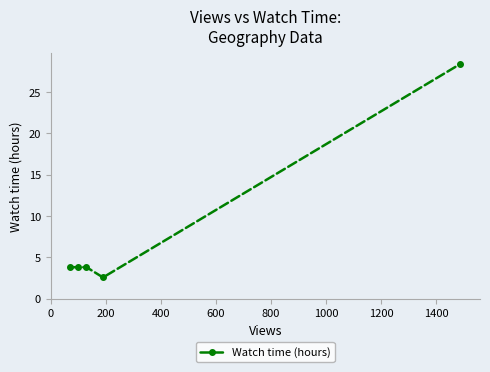

True or false: there are more than 2 points higher than both neighbors.

False